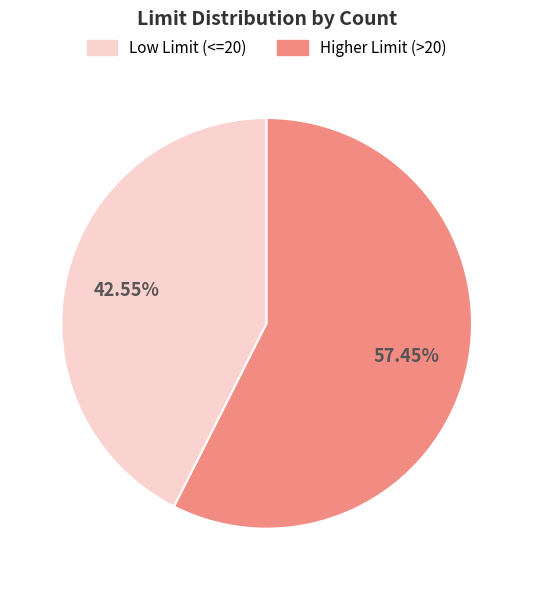

Is there any slice that represents more than half of the pie?

Yes